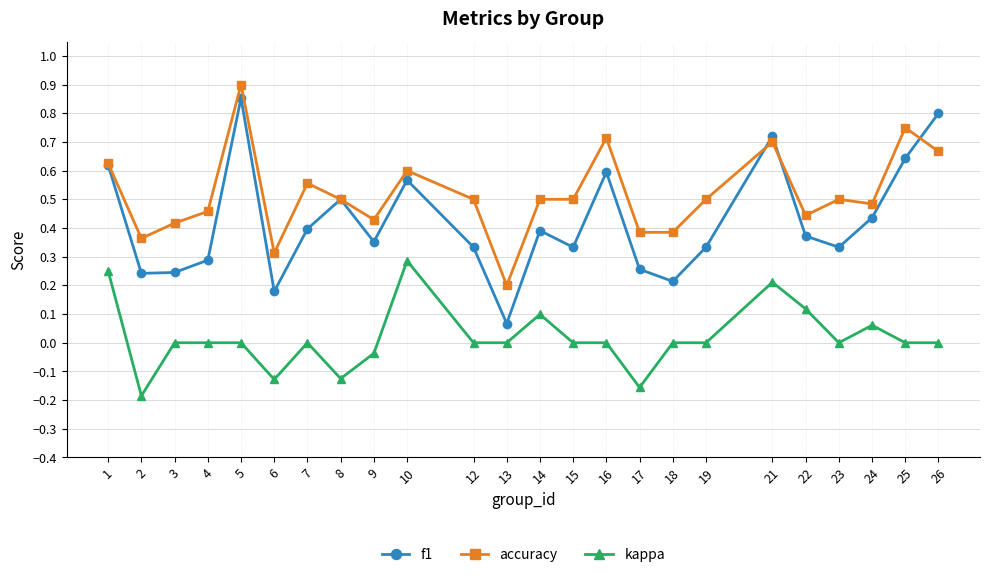

Which category has the lowest value in the accuracy series?

13